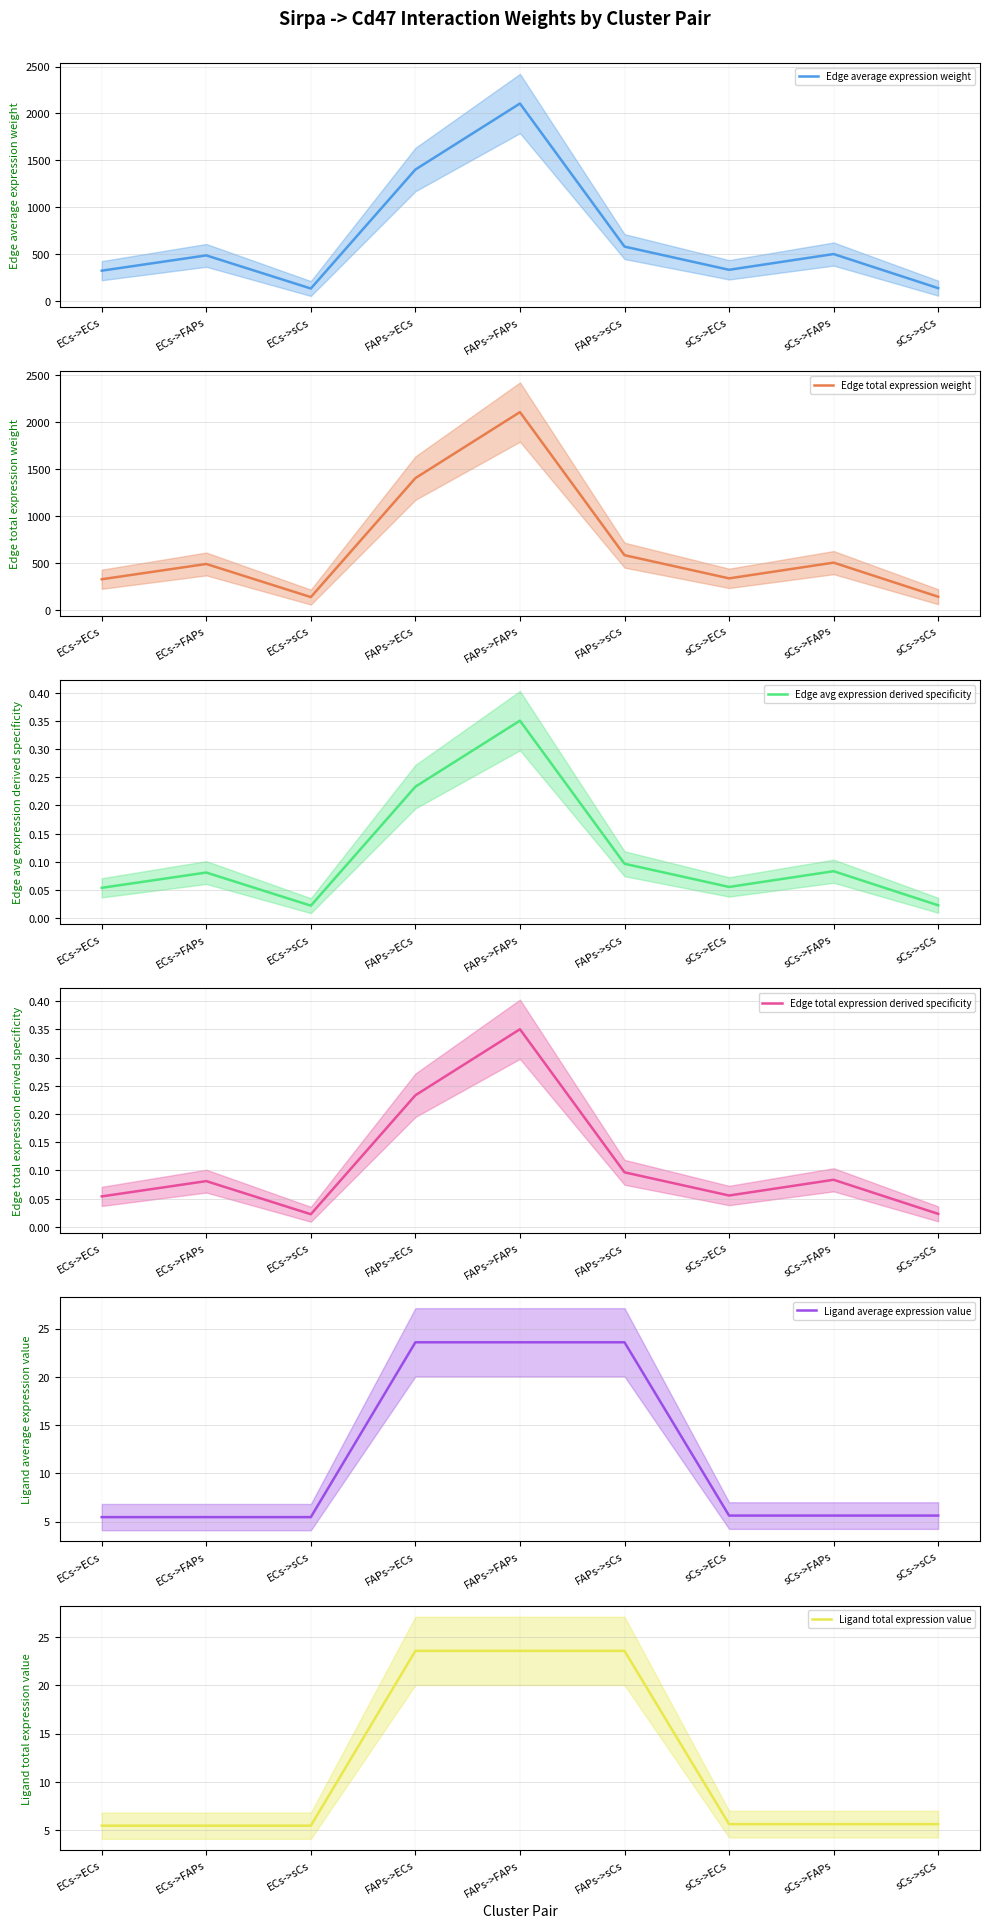

What position from the left is ECs->FAPs?

2